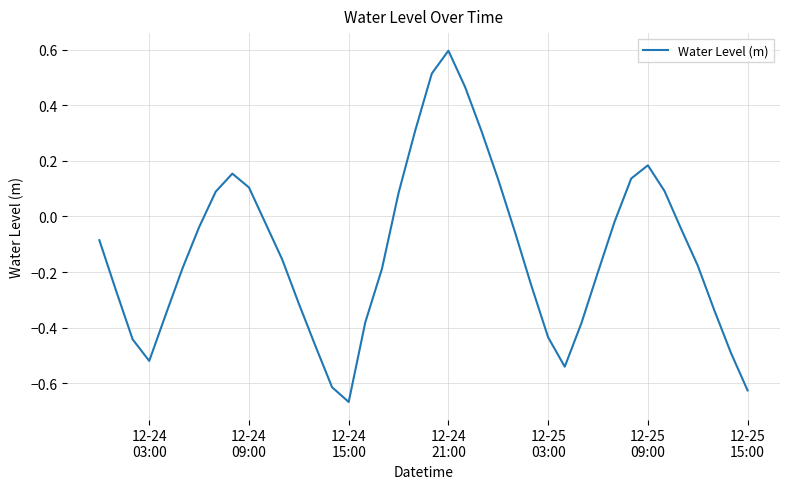

What is the difference between the maximum and minimum values?

1.3